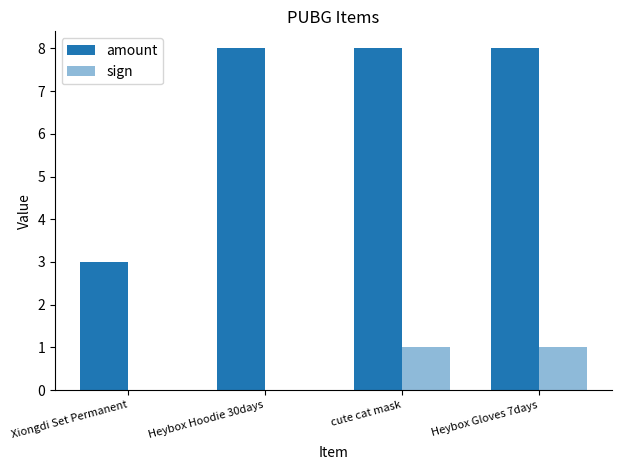

What is the difference between the maximum and minimum values in the amount series?

5